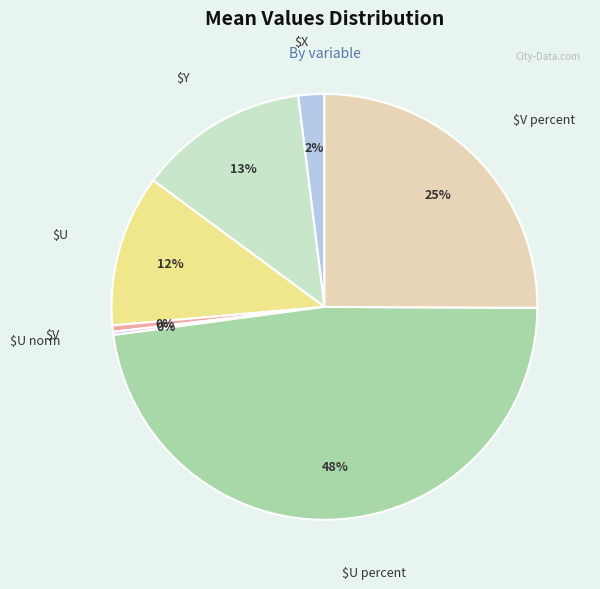

Does any single category account for the majority?

No